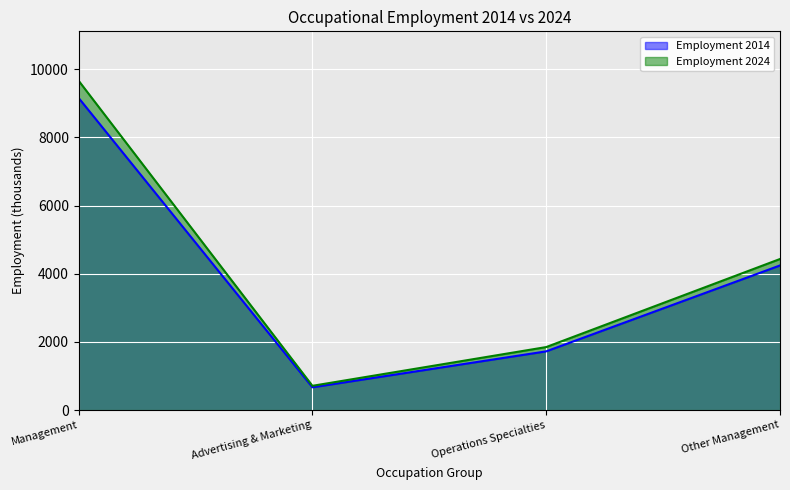

At how many categories does at least one series exceed 6452?

1